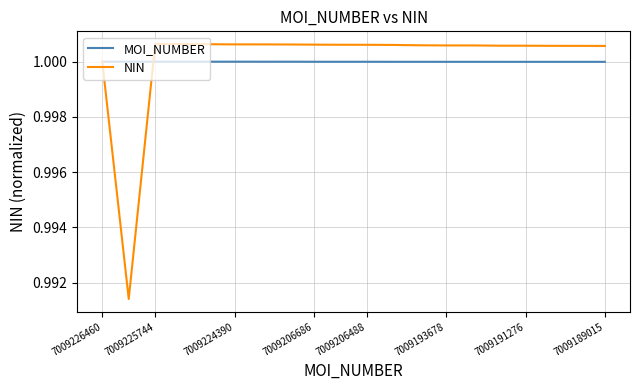

Rank the series by their maximum value, from highest to lowest.

NIN, MOI_NUMBER